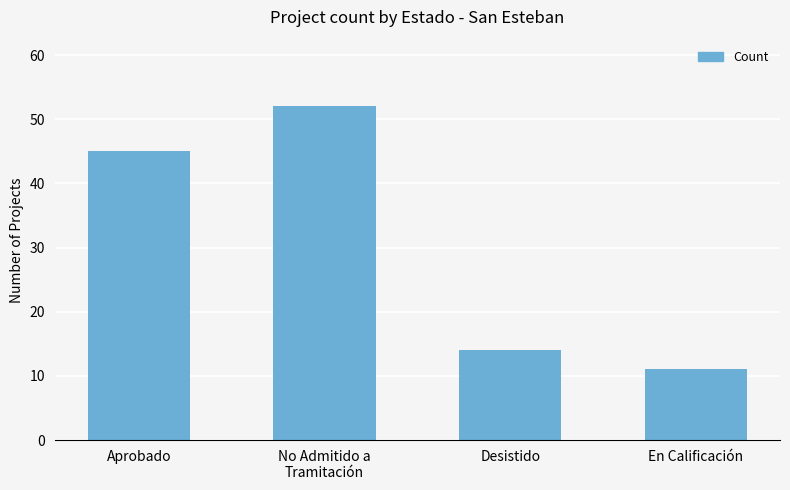

What is the minimum value shown in the chart?

11